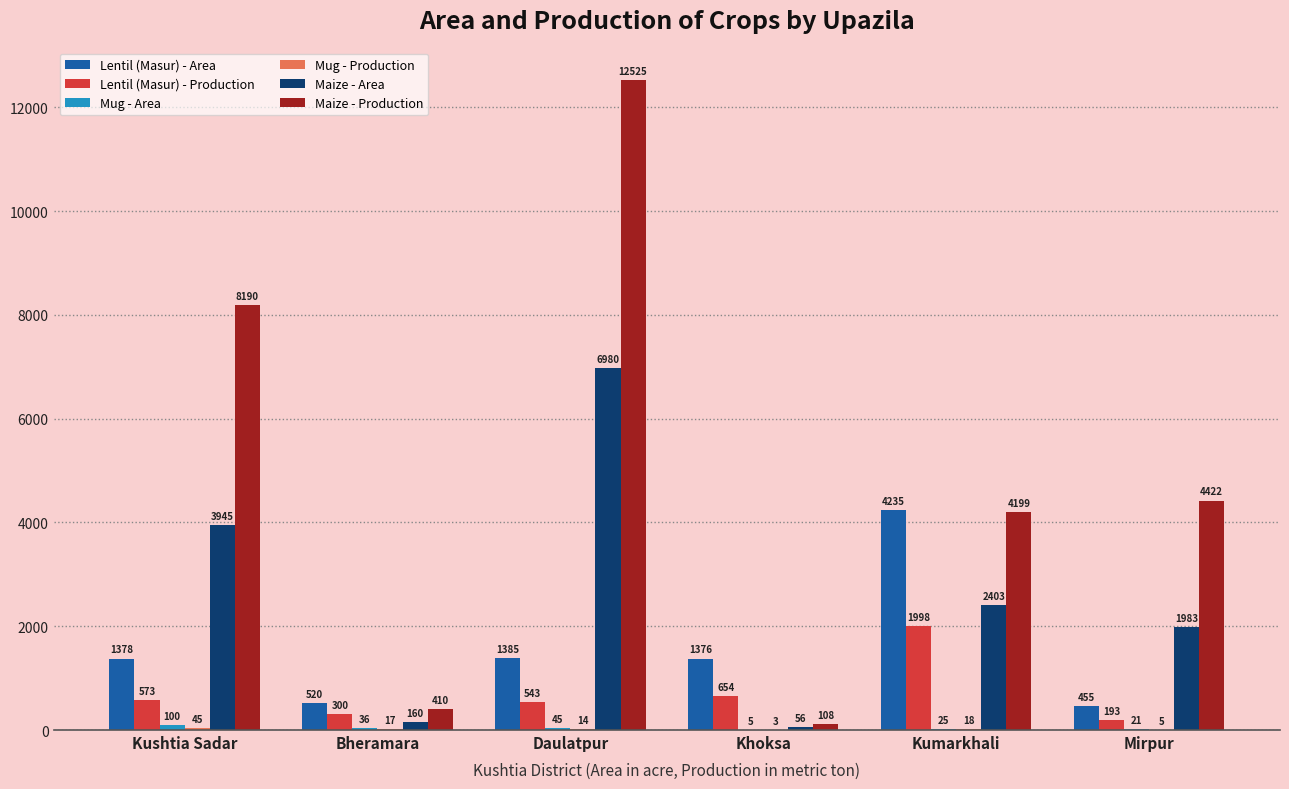

The Maize - Area series shows 3945 at Kushtia Sadar. True or false?

True